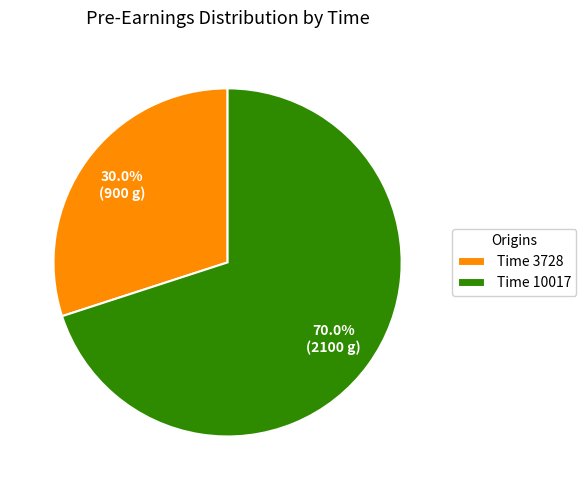

Count the number of slices in the pie.

2